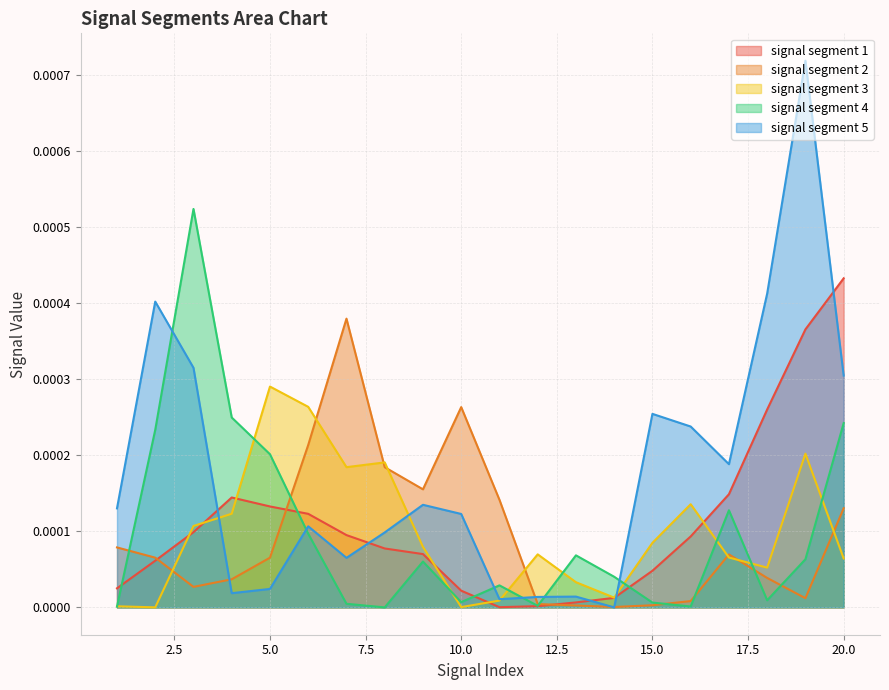

What are all the series names shown in the legend?

signal segment 1, signal segment 2, signal segment 3, signal segment 4, signal segment 5